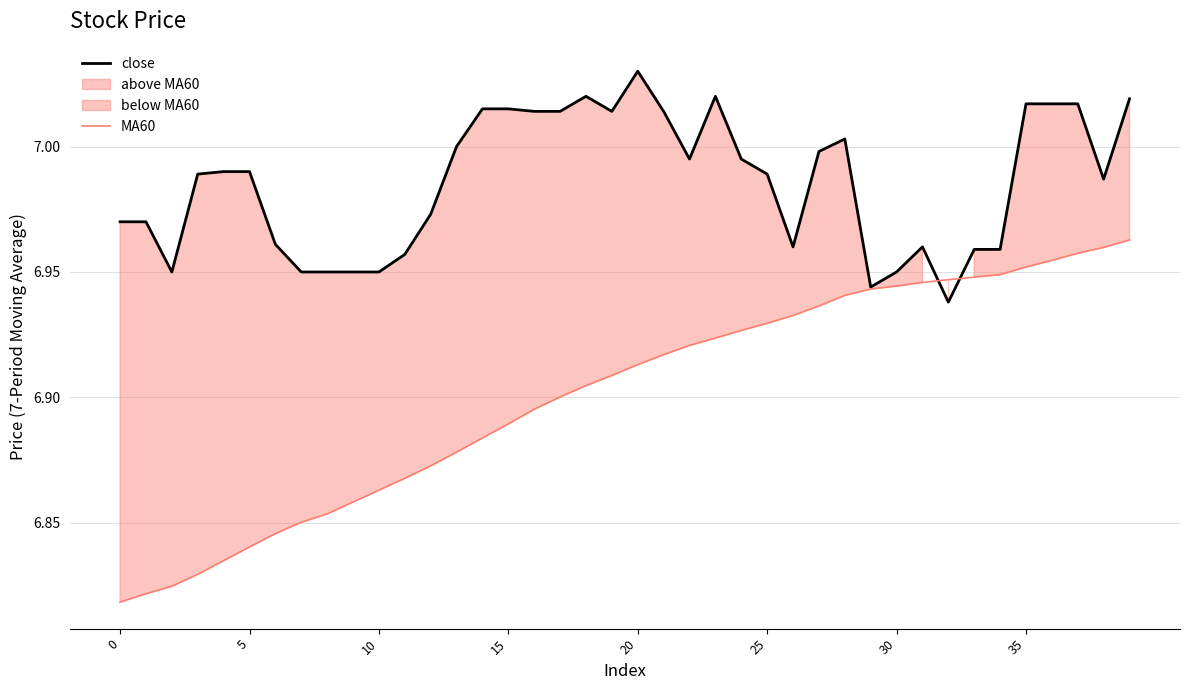

How many lines are shown in the chart?

2